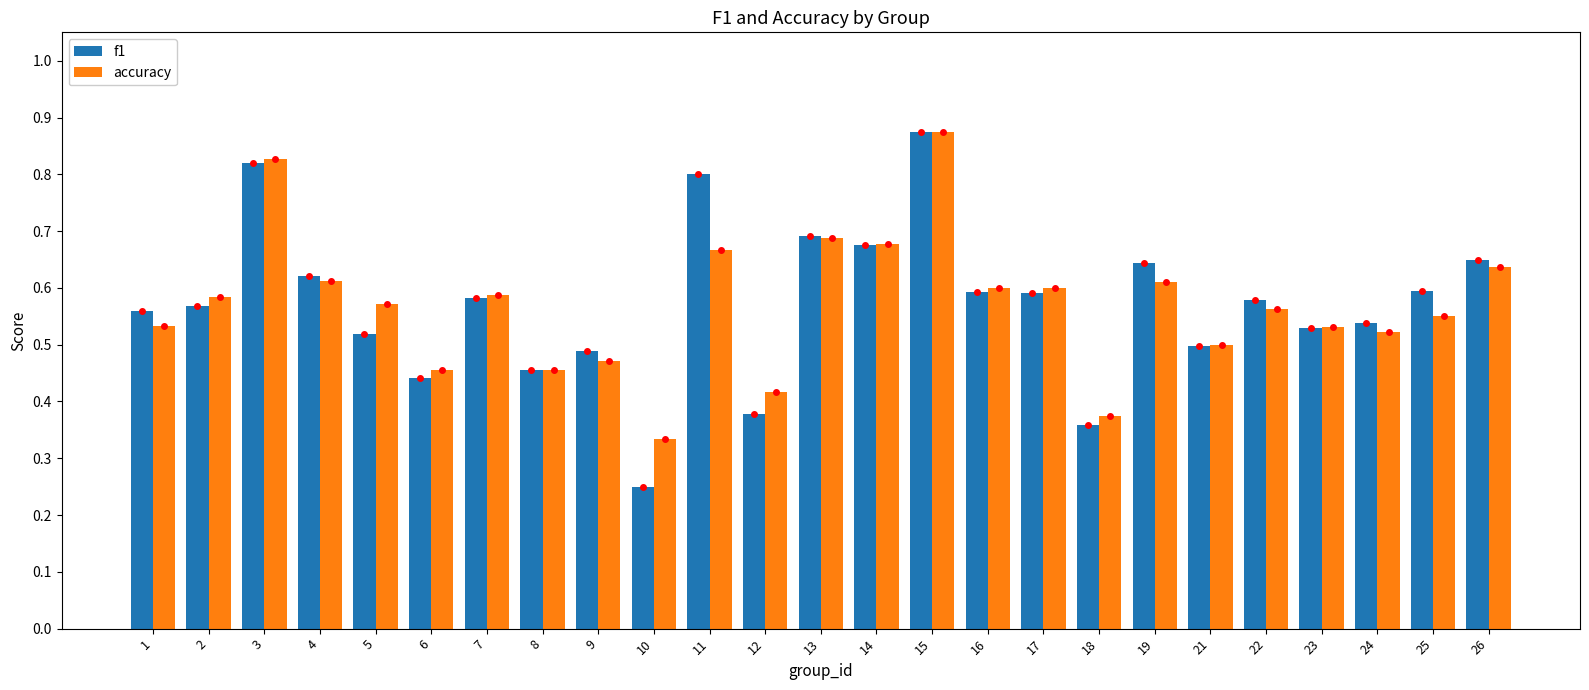

Which series changed the most between 16 and 18?

f1